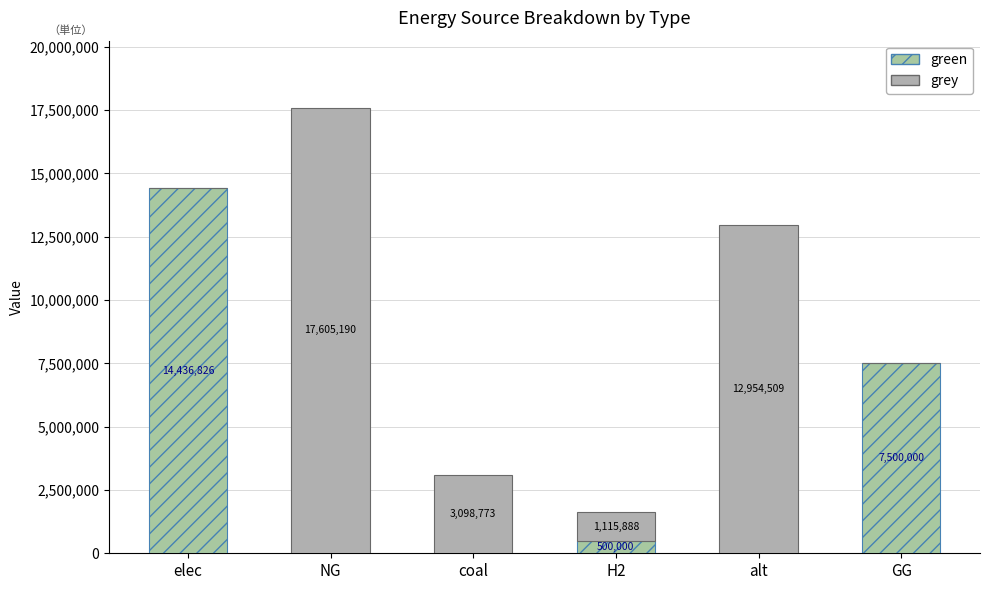

How many distinct data groups are displayed?

2